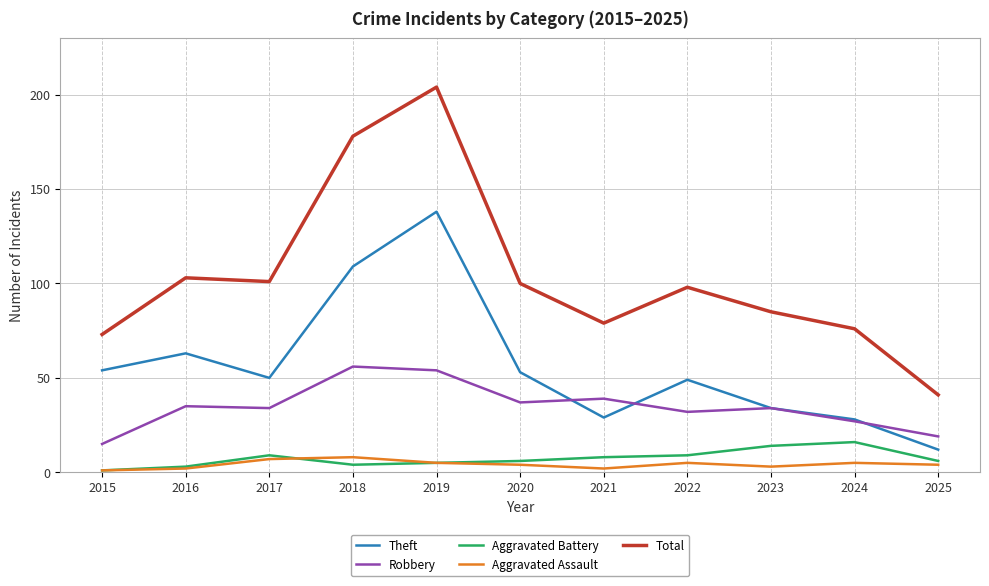

At which category is the sum across all series the highest?

2019